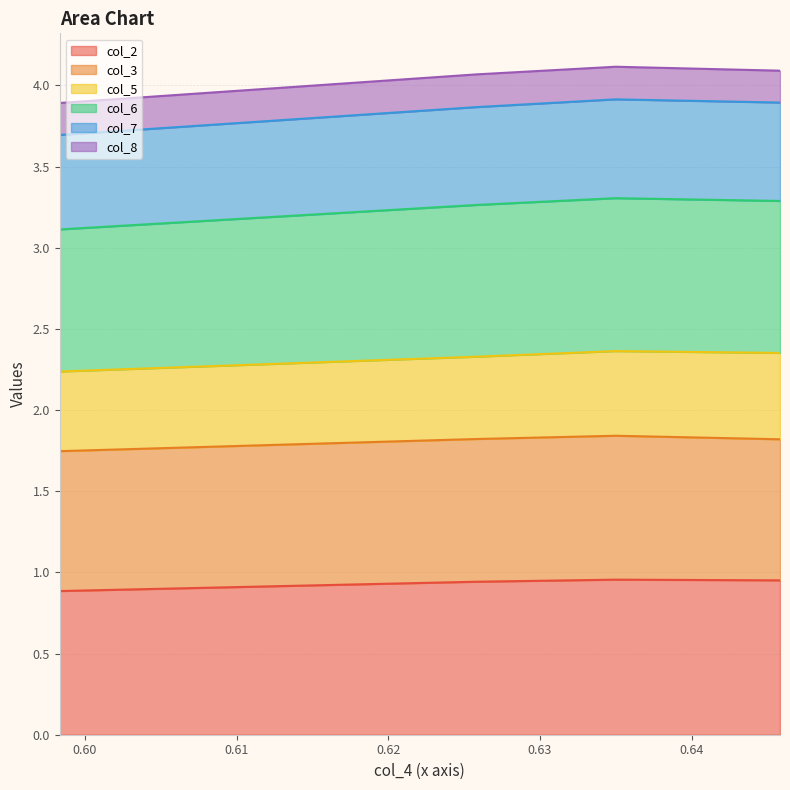

Is it true that col_2 equals 1.0 at 0.635?

True